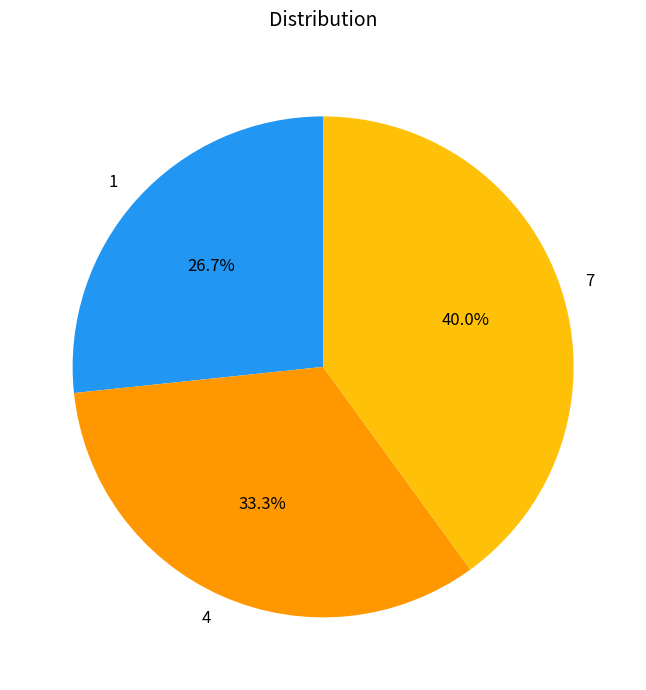

Between 4 and 1, which is larger?

4